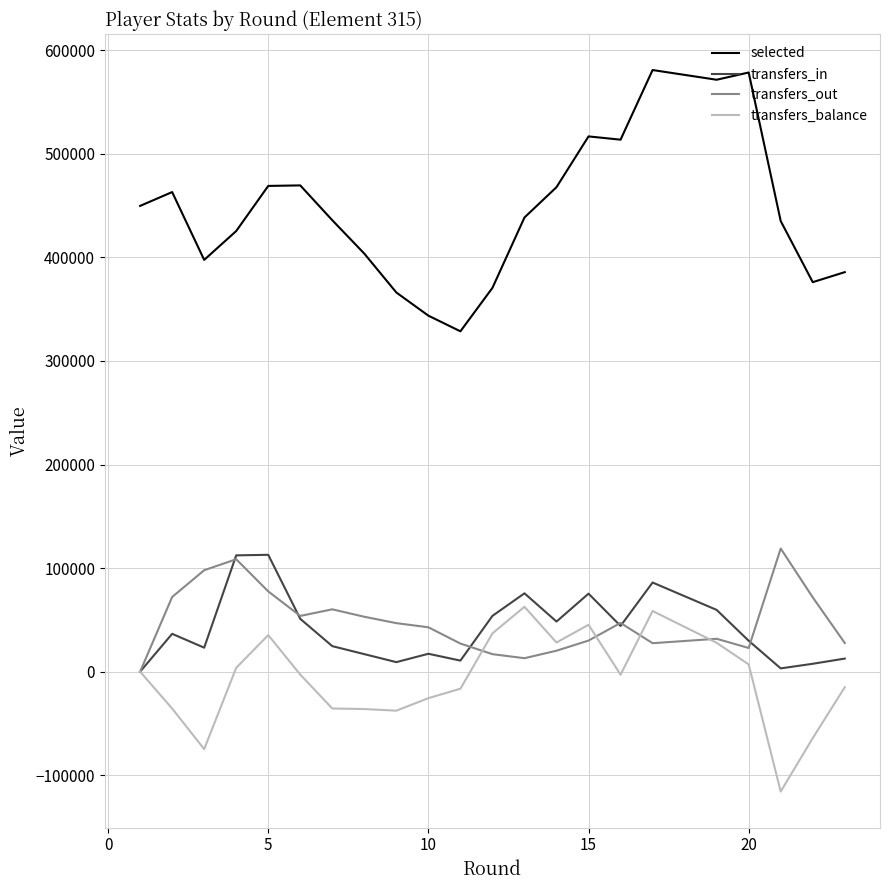

What is the minimum value shown in the chart?

-115740